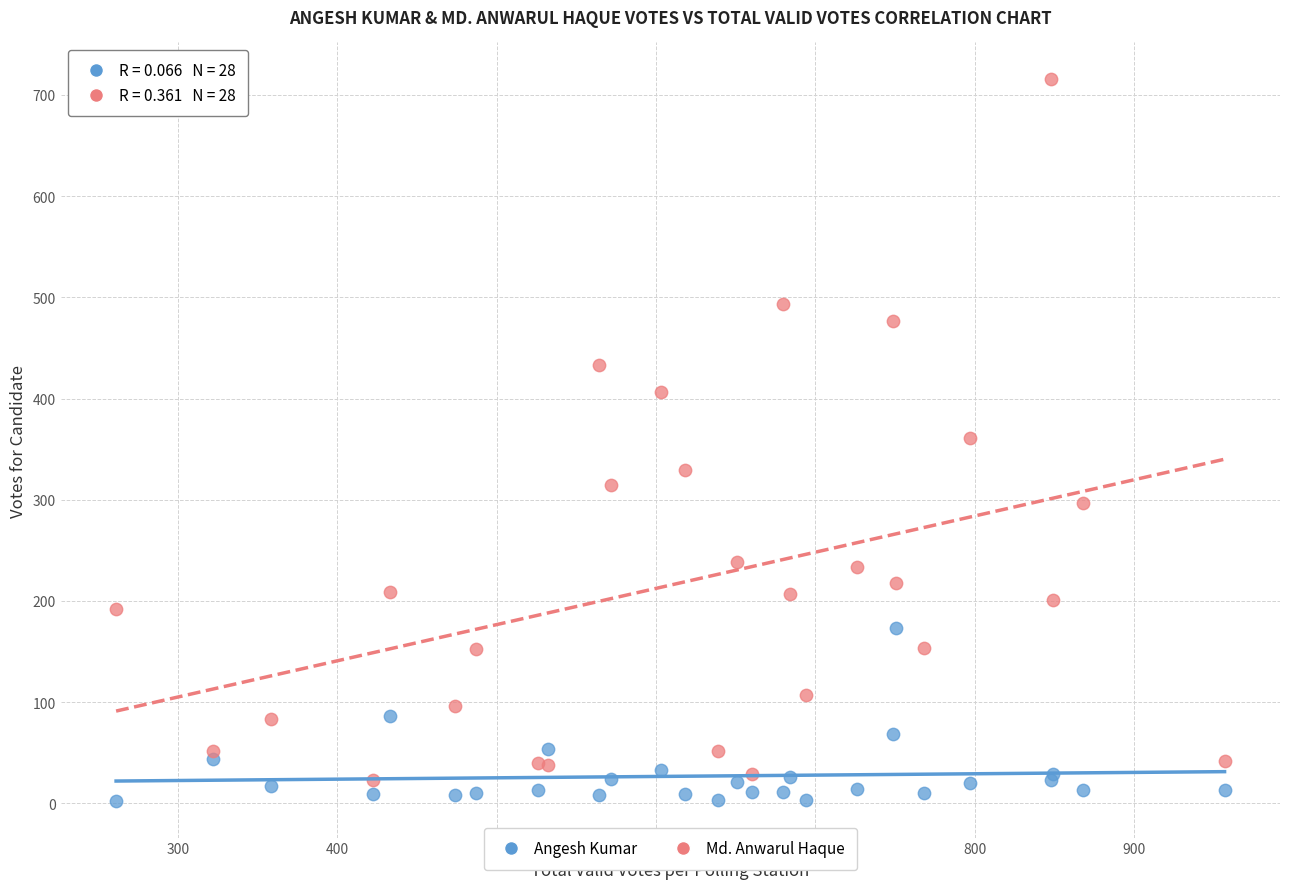

What are all the series names shown in the legend?

Angesh Kumar, Md. Anwarul Haque